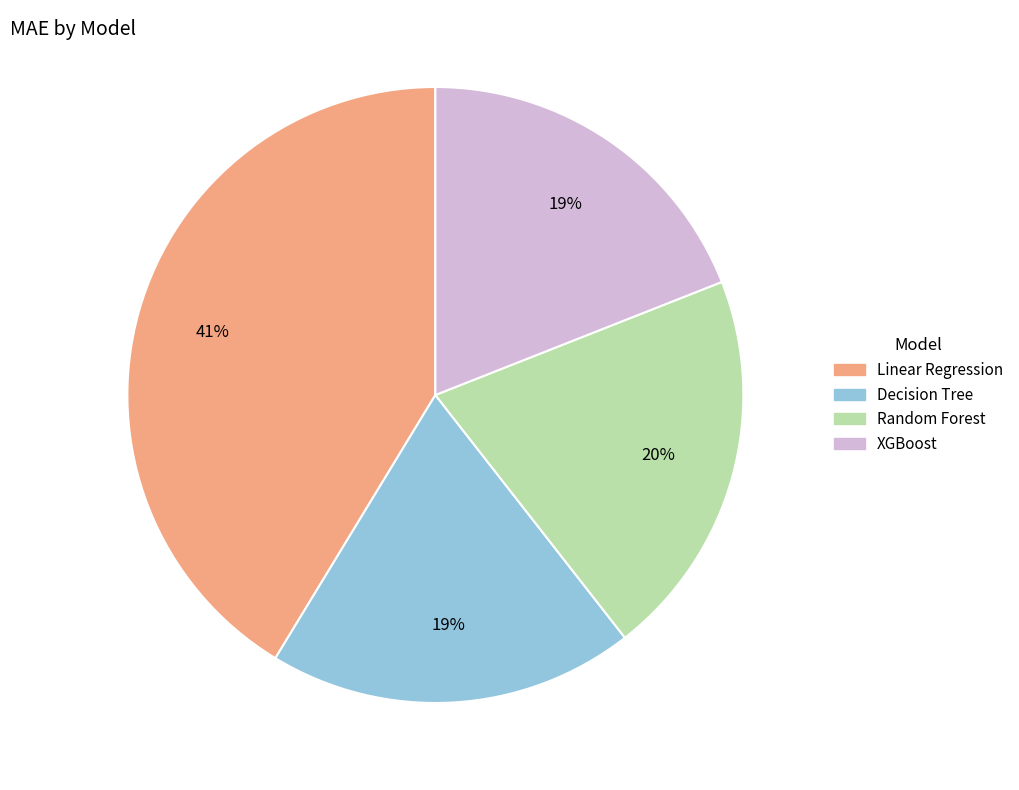

Which slice is the largest?

Linear Regression